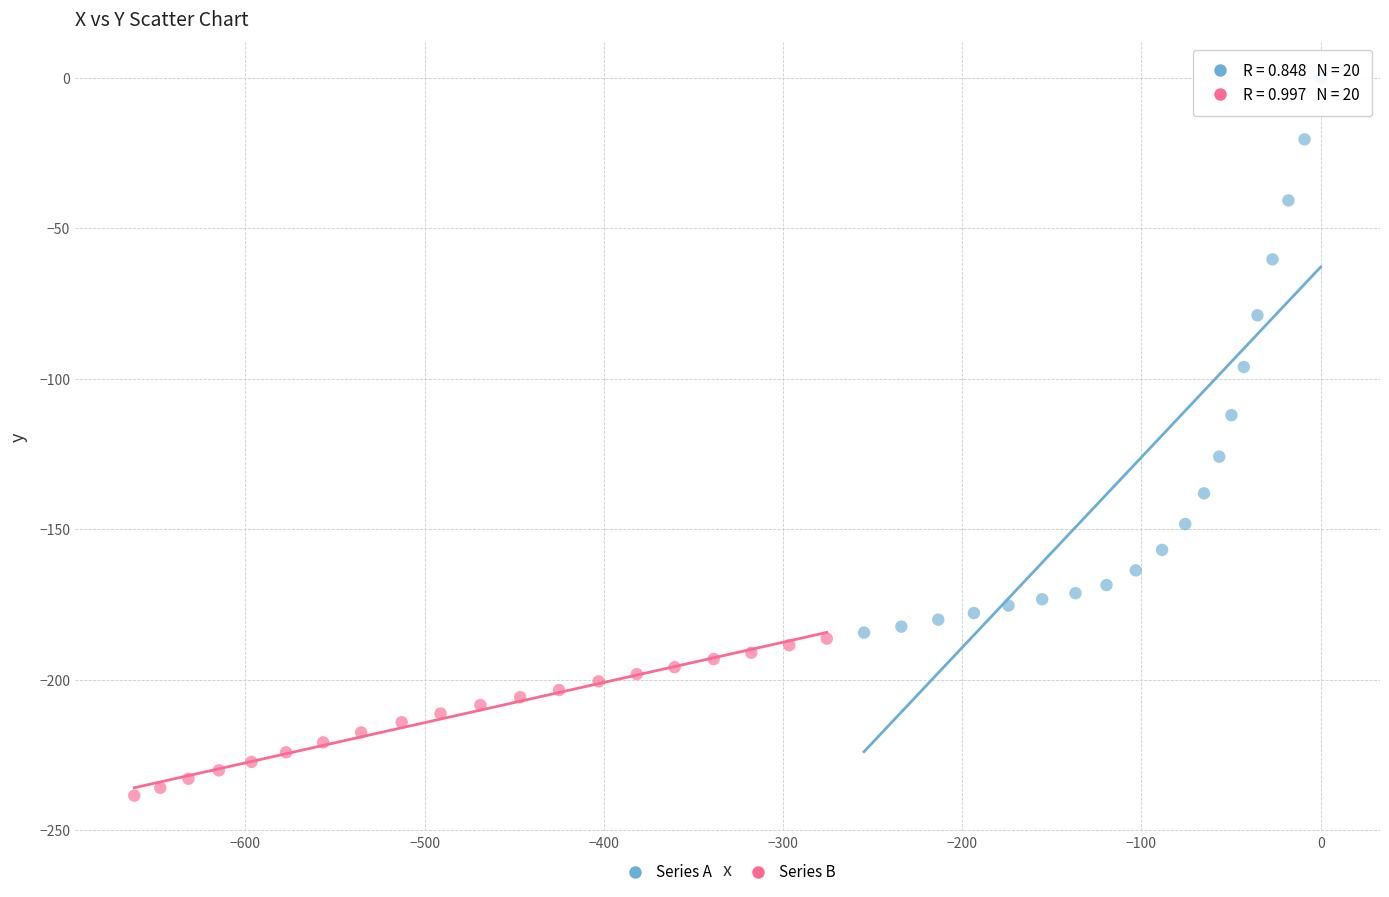

Which series reaches the minimum Y coordinate?

Series B